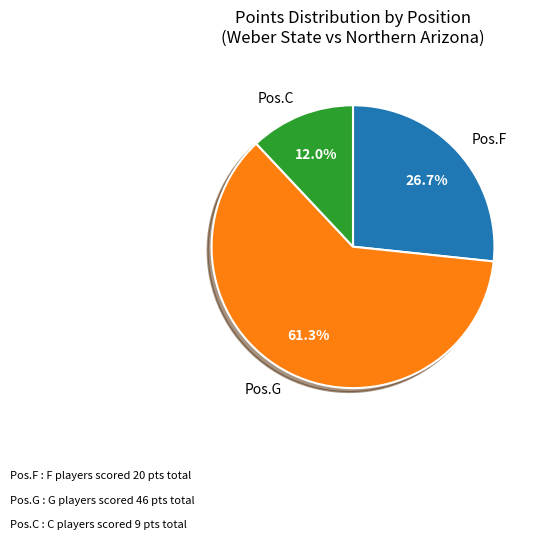

Which category accounts for the majority?

Pos.G